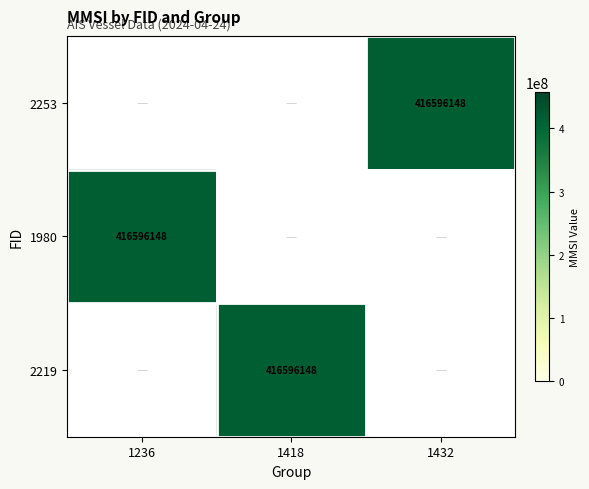

What is the smallest value displayed?

416596148.0